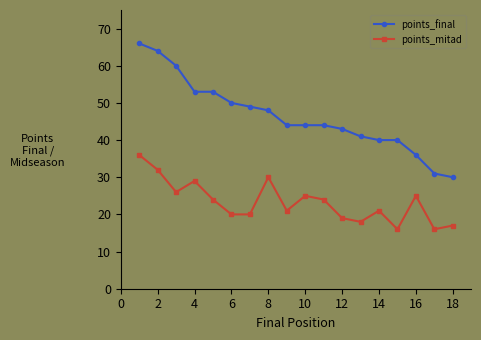

Reading right to left, what are all the values shown in this chart?

points_final: 30	31	36	40	40	41	43	44	44	44	48	49	50	53	53	60	64	66
points_mitad: 17	16	25	16	21	18	19	24	25	21	30	20	20	24	29	26	32	36